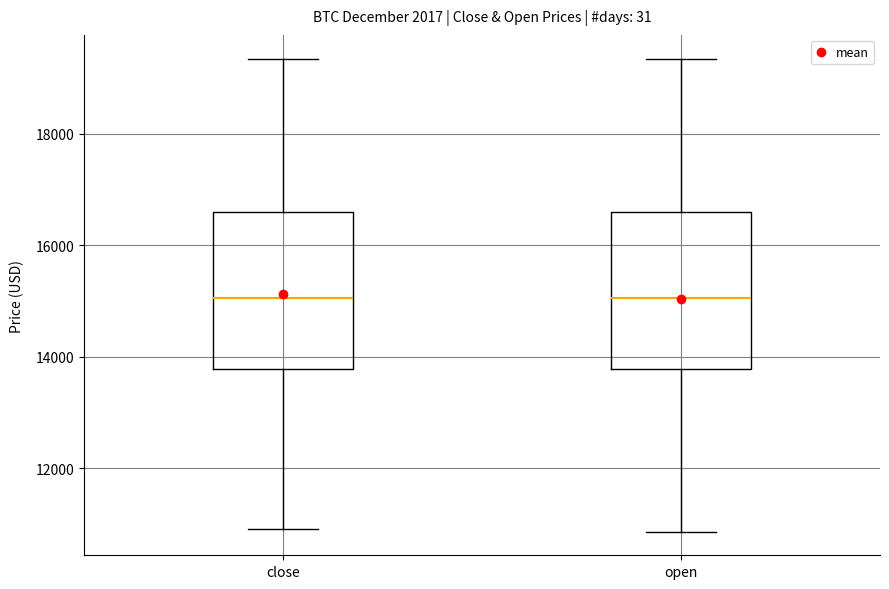

Reading left to right, read every box against the y-axis: the position of its median line, the range the box covers, and the ends of its whiskers. The values are not printed on the chart, so give them approximately, as read against the axis.

close: median 15000, box 13800 to 16600, whiskers 11000 to 19400
open: median 15000, box 13800 to 16600, whiskers 10800 to 19400